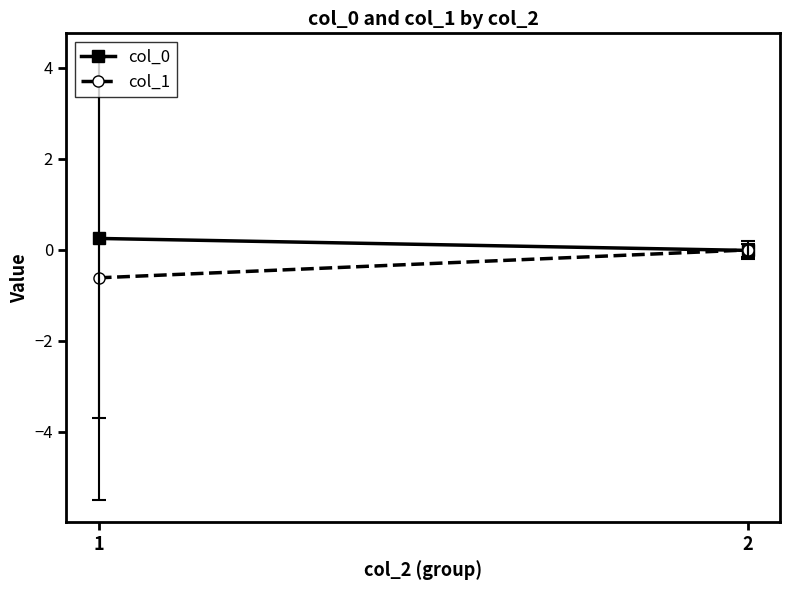

How many data points does each series have?

2